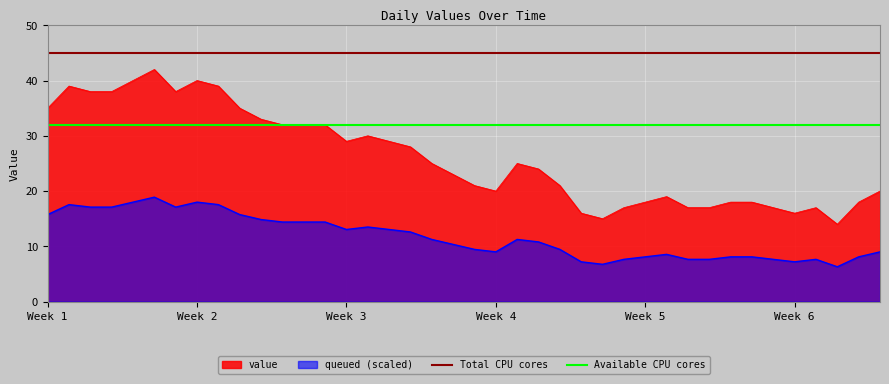

Which label corresponds to the largest value in the chart?

Week 1